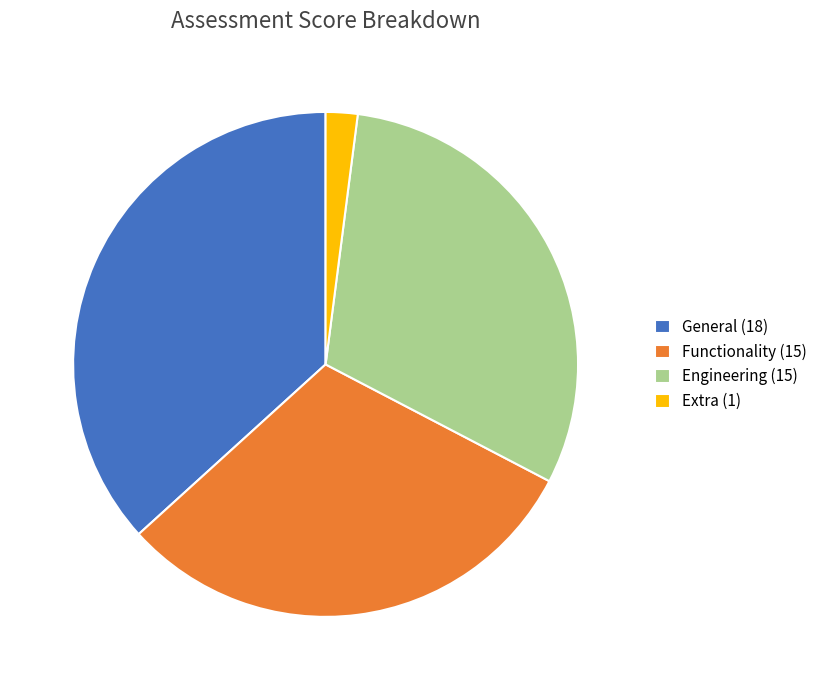

How many slices are in this pie chart?

4